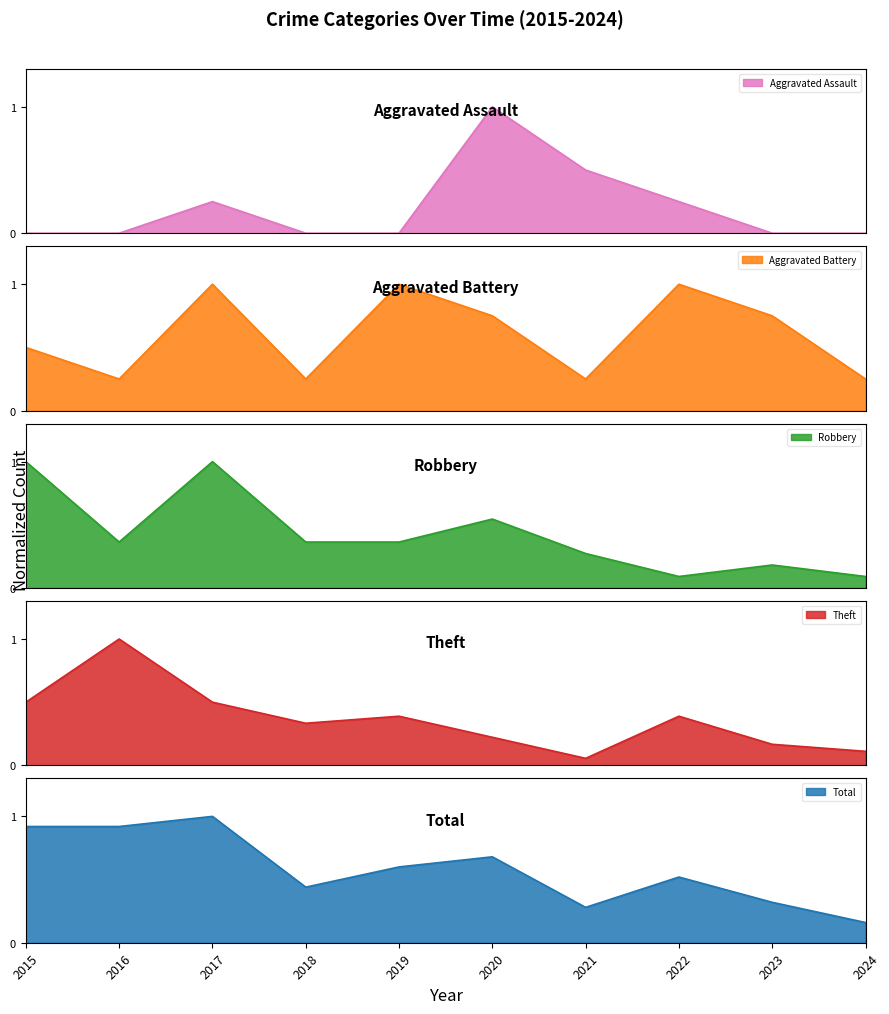

At which category does Aggravated Assault reach its first local peak?

2017